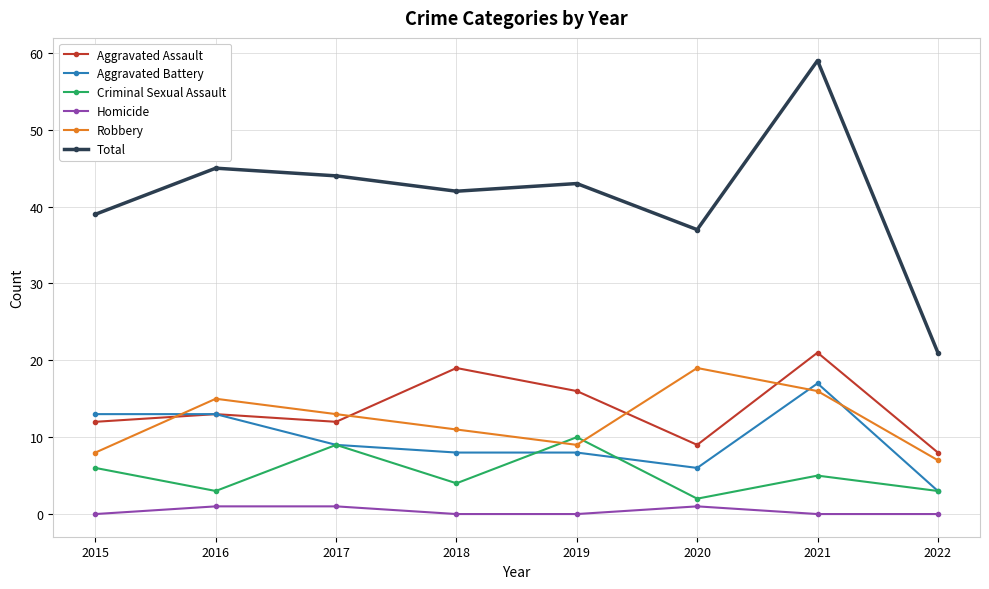

Reading left to right, extract all data points from this chart.

Aggravated Assault: 2015=12	2016=13	2017=12	2018=19	2019=16	2020=9	2021=21	2022=8
Aggravated Battery: 2015=13	2016=13	2017=9	2018=8	2019=8	2020=6	2021=17	2022=3
Criminal Sexual Assault: 2015=6	2016=3	2017=9	2018=4	2019=10	2020=2	2021=5	2022=3
Homicide: 2015=0	2016=1	2017=1	2018=0	2019=0	2020=1	2021=0	2022=0
Robbery: 2015=8	2016=15	2017=13	2018=11	2019=9	2020=19	2021=16	2022=7
Total: 2015=39	2016=45	2017=44	2018=42	2019=43	2020=37	2021=59	2022=21